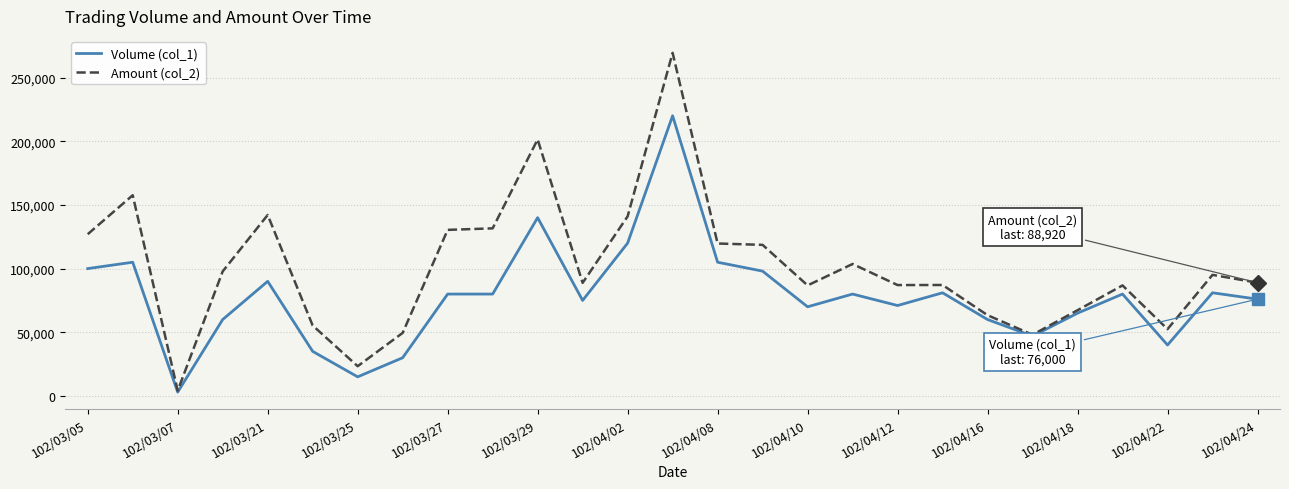

What is the maximum value shown in the chart?

269400